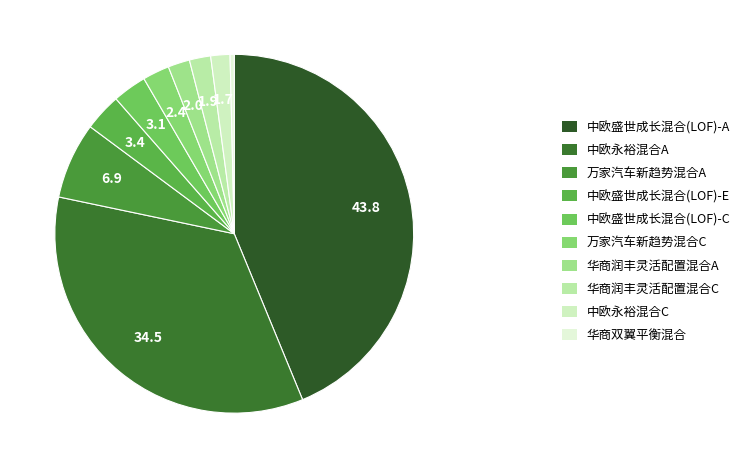

How many segments does this pie chart have?

10